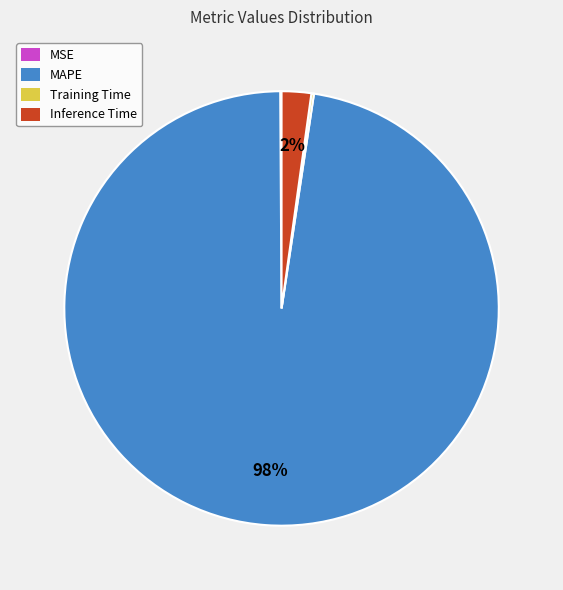

Is it true that Inference Time is 13% of the pie?

False